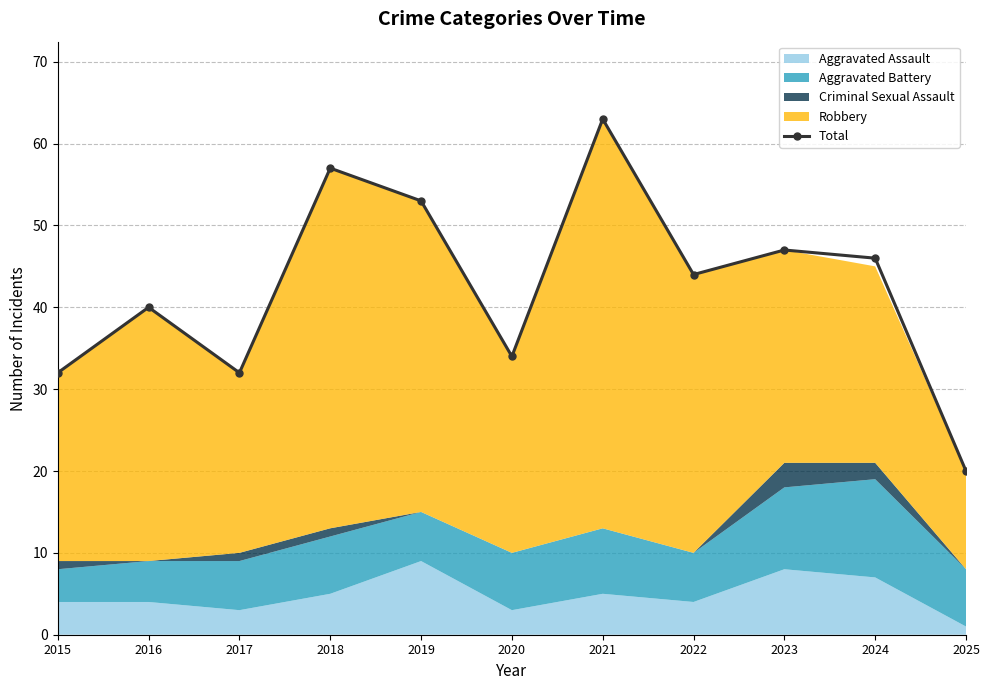

What is the difference between the maximum and minimum values?

43